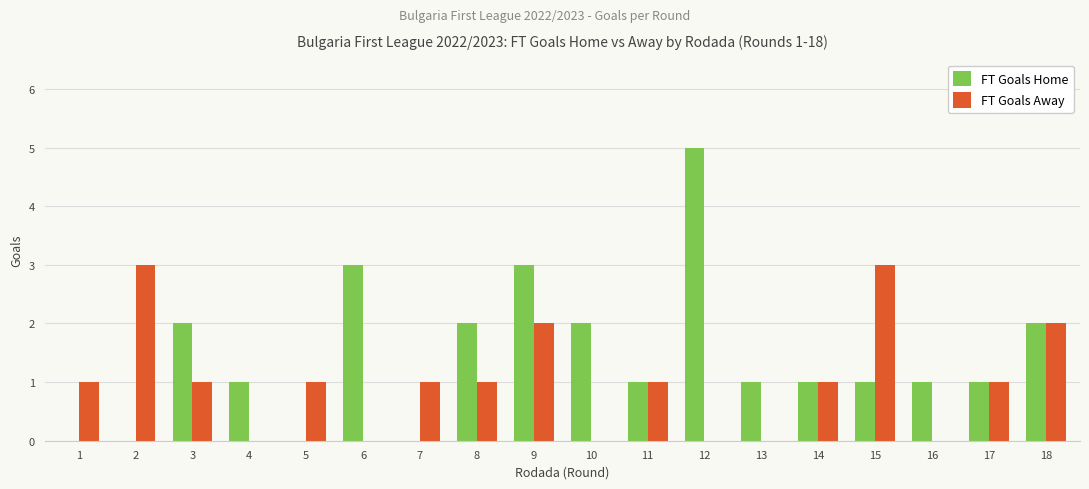

What is the sum of all FT Goals Home values?

26